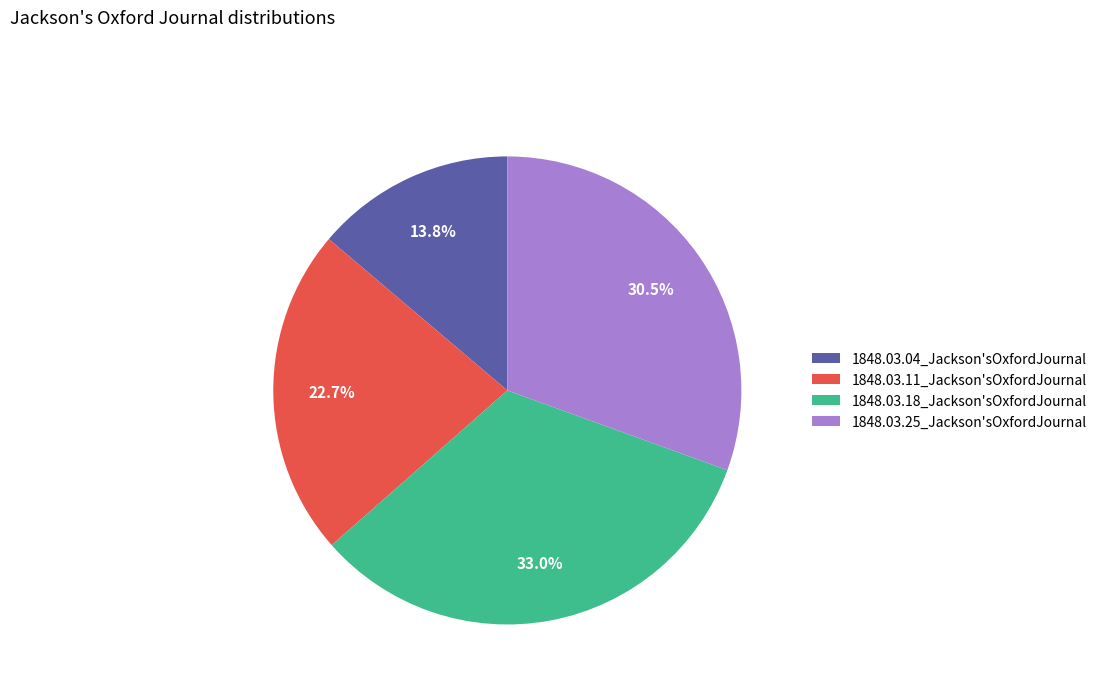

To the nearest percent, what is the average slice percentage?

25%